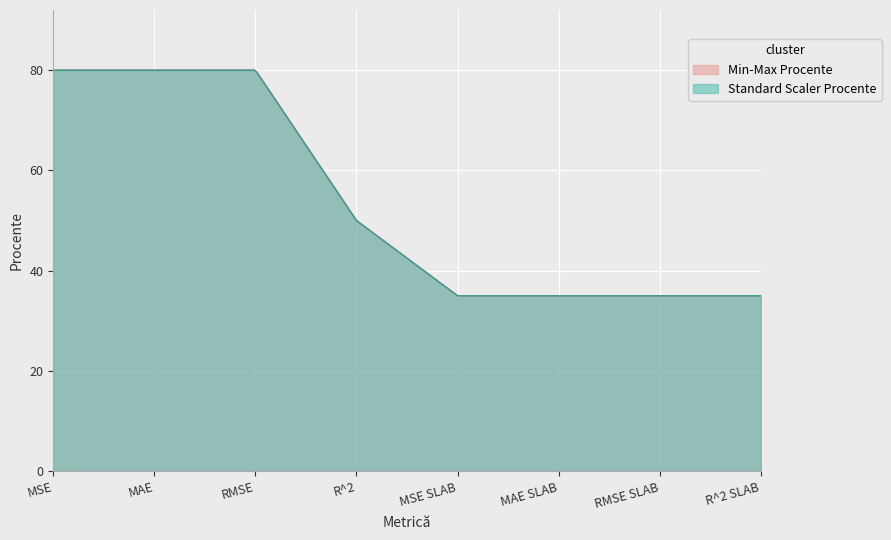

Reading left to right, transcribe all the data shown in this chart.

Min-Max Procente: MSE=80	MAE=80	RMSE=80	R^2=50	MSE SLAB=35	MAE SLAB=35	RMSE SLAB=35	R^2 SLAB=35
Standard Scaler Procente: MSE=80	MAE=80	RMSE=80	R^2=50	MSE SLAB=35	MAE SLAB=35	RMSE SLAB=35	R^2 SLAB=35